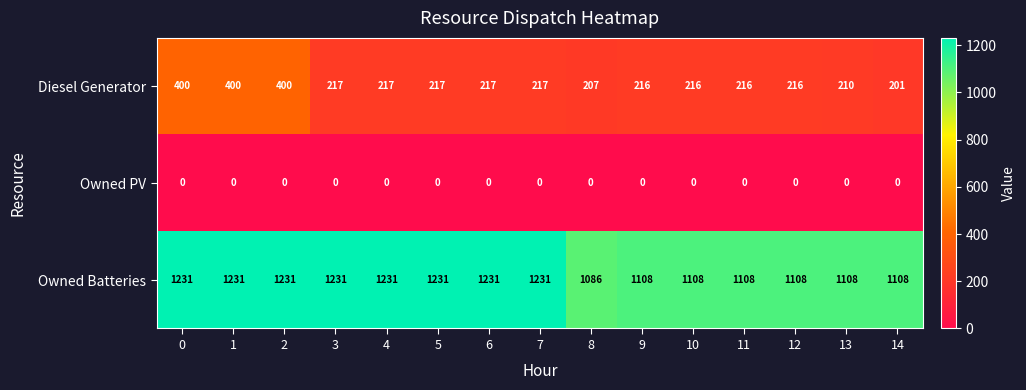

At which label does Owned Batteries reach its minimum?

8